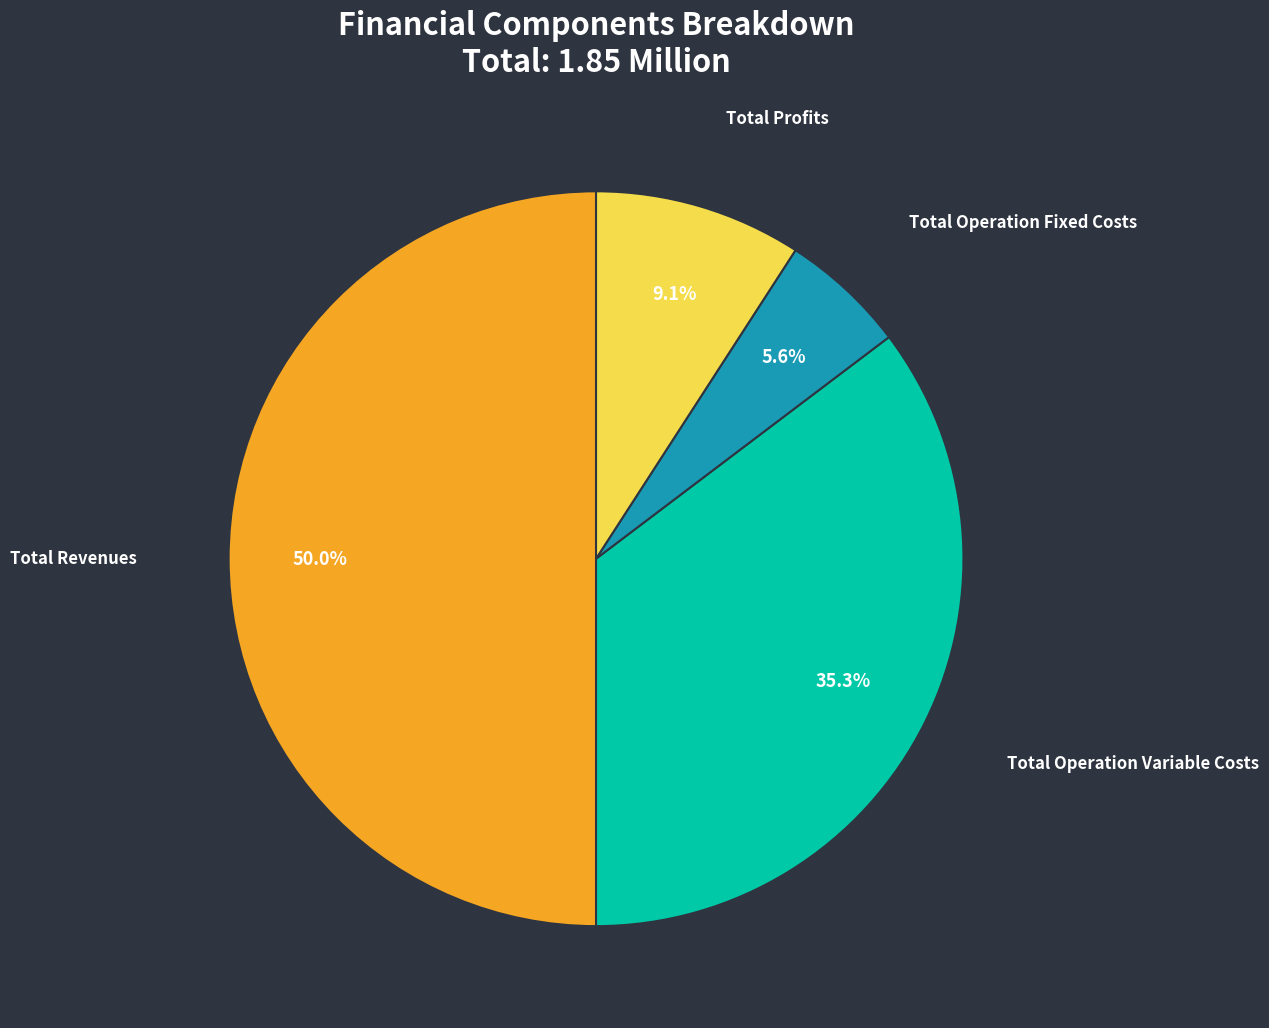

What percentage is the Total Revenues slice, to the nearest percent?

50%